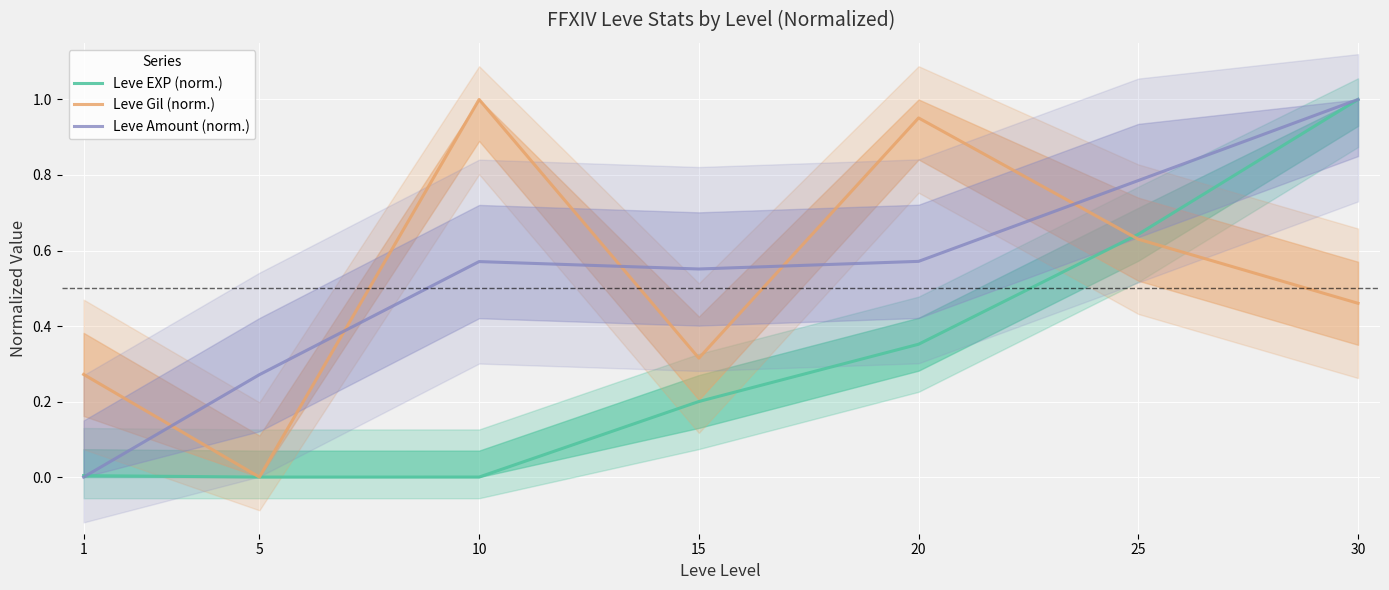

What is the sum of all Leve EXP (norm.) values?

2.2